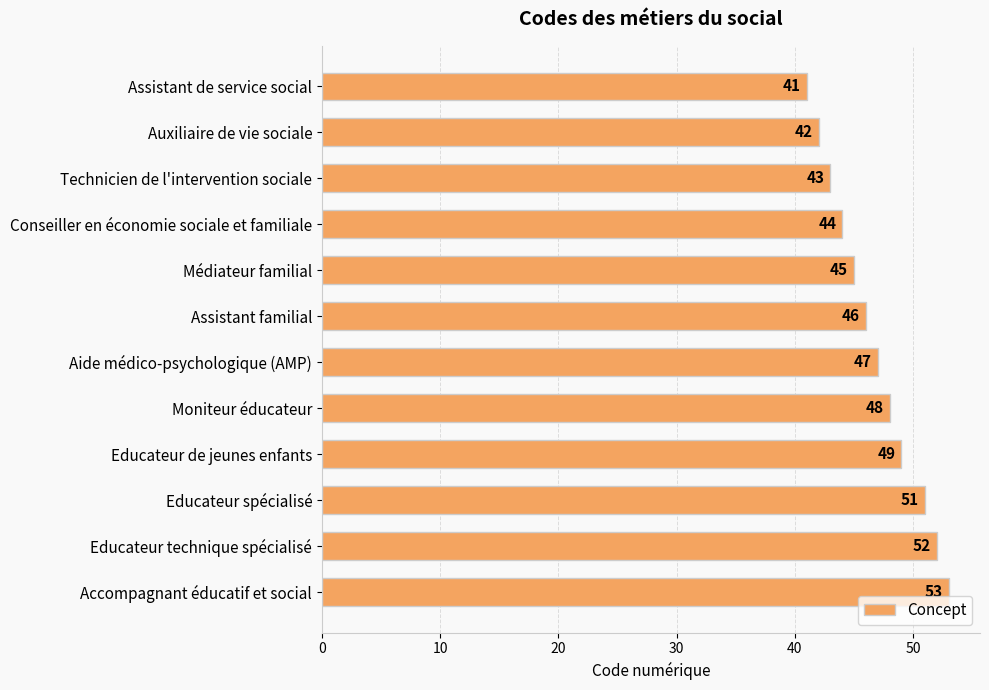

The chart shows a value of 81 at Moniteur éducateur. True or false?

False